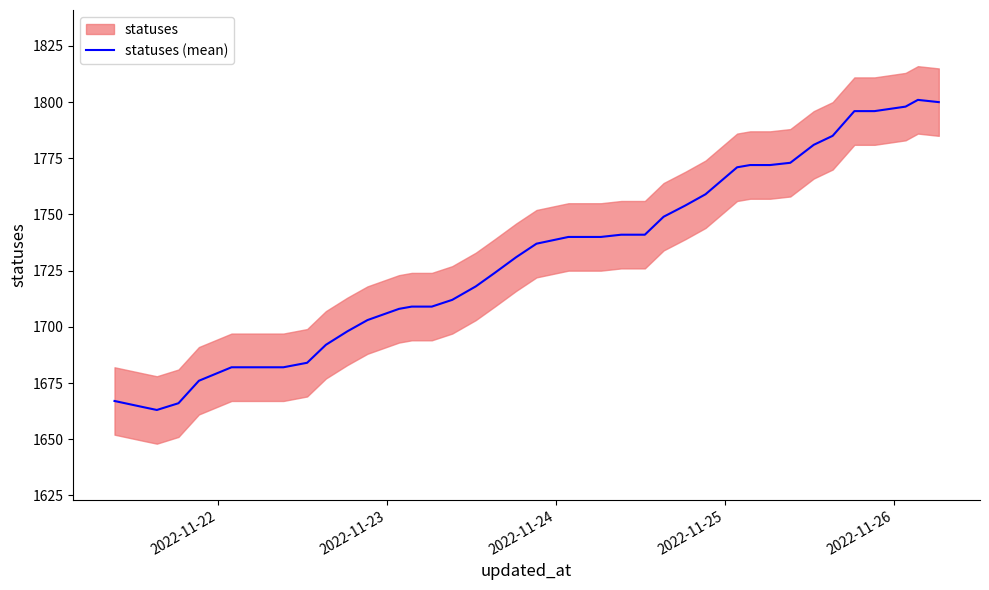

What is the sum of all values?

69198